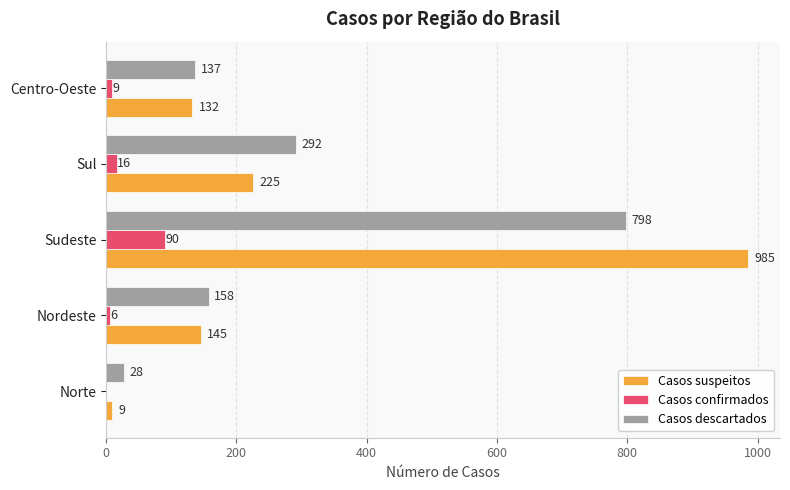

How many values in Casos confirmados are above zero?

4